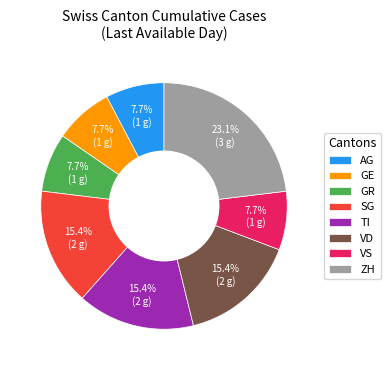

Does any single category account for the majority?

No